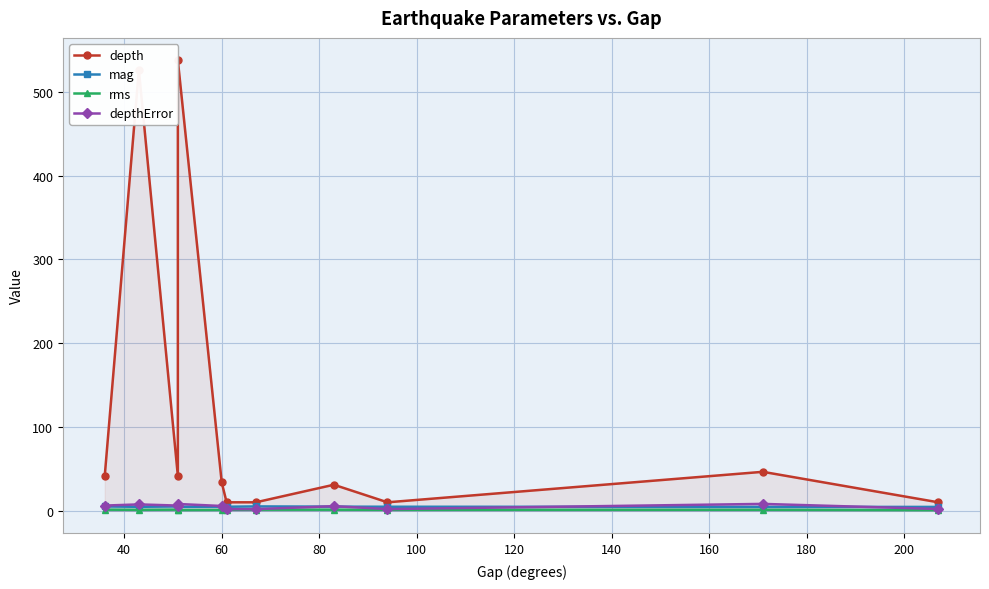

What is the difference between the maximum and minimum values in the mag series?

0.6